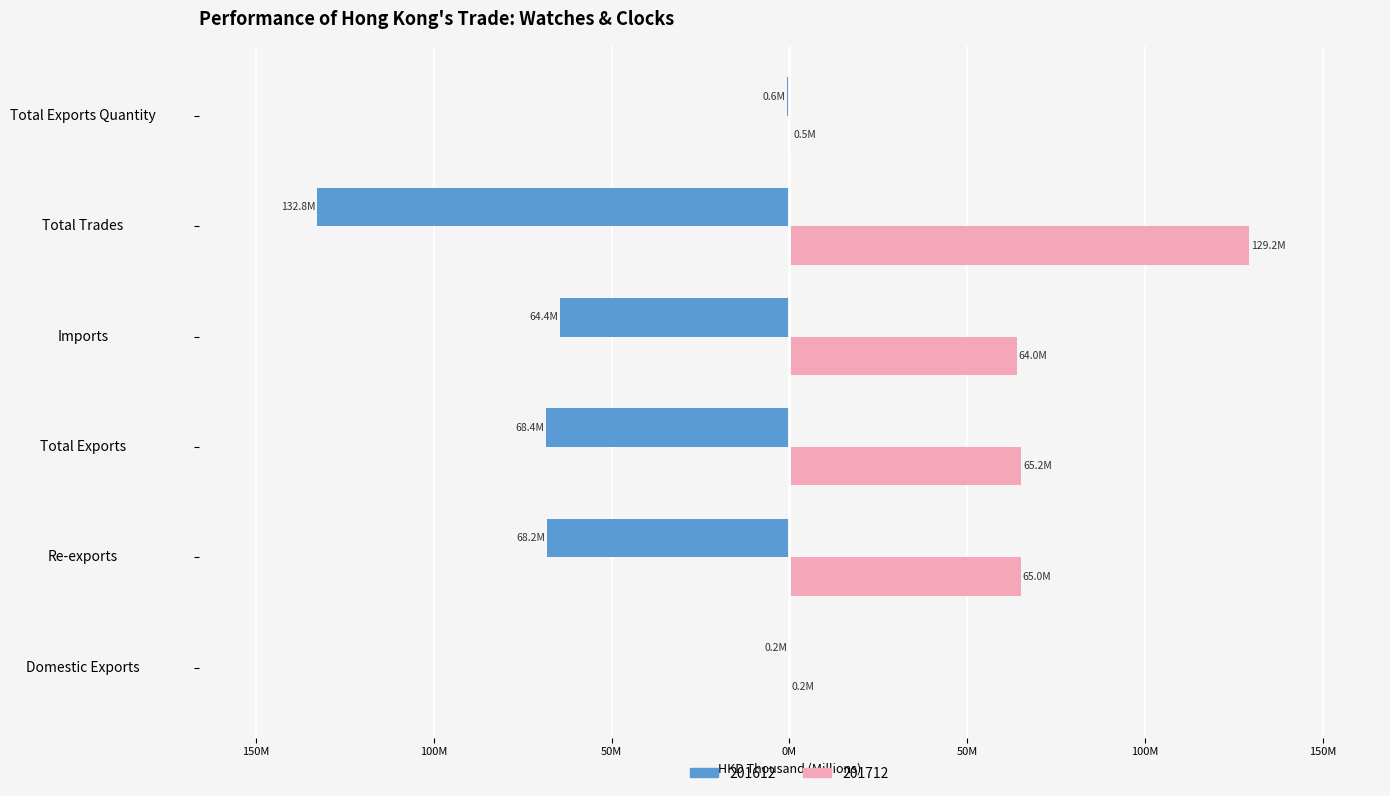

The 201712 series shows 39.2 at Total Exports. True or false?

False